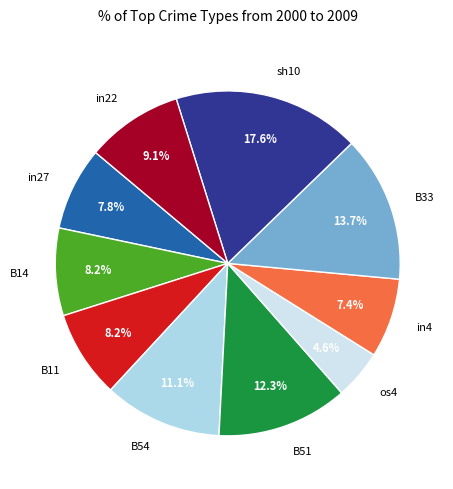

How many segments does this pie chart have?

10